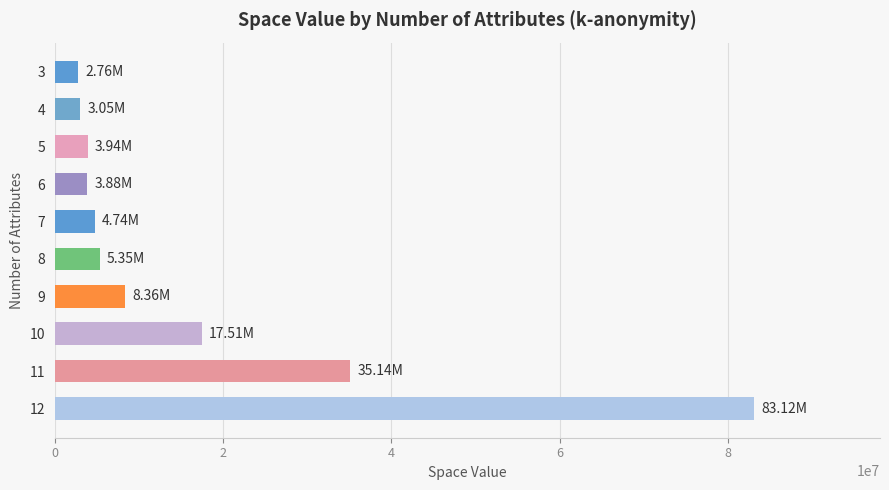

What is the difference between the values at 11 and 4?

32084936